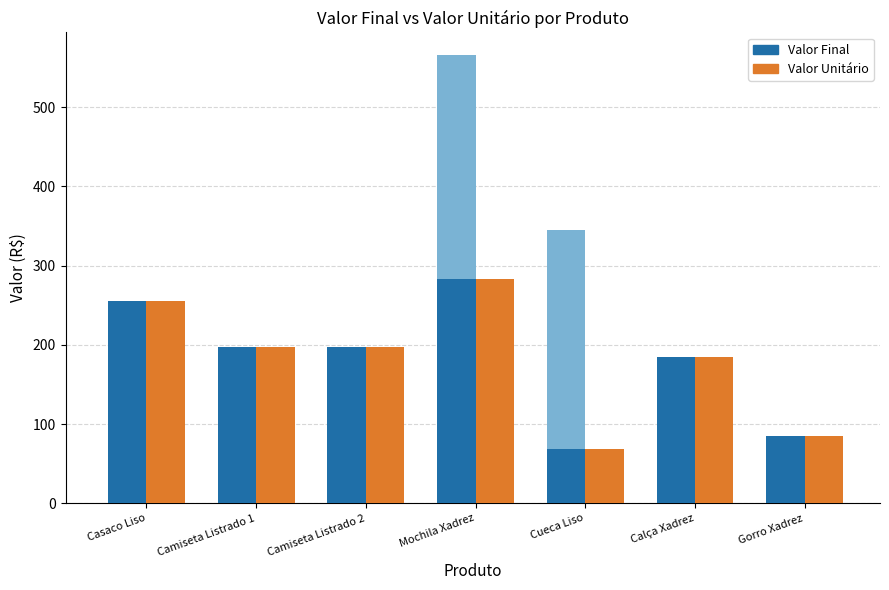

What are all the series names shown in the legend?

Valor Final, Valor Unitário